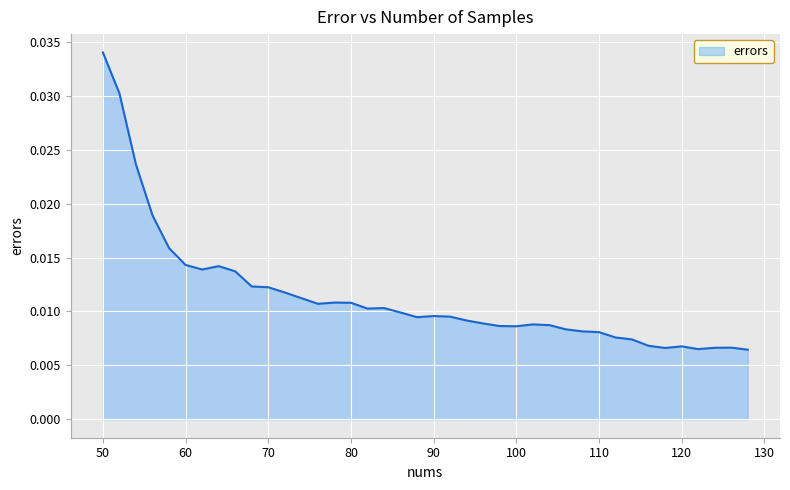

Where is the first local maximum?

64